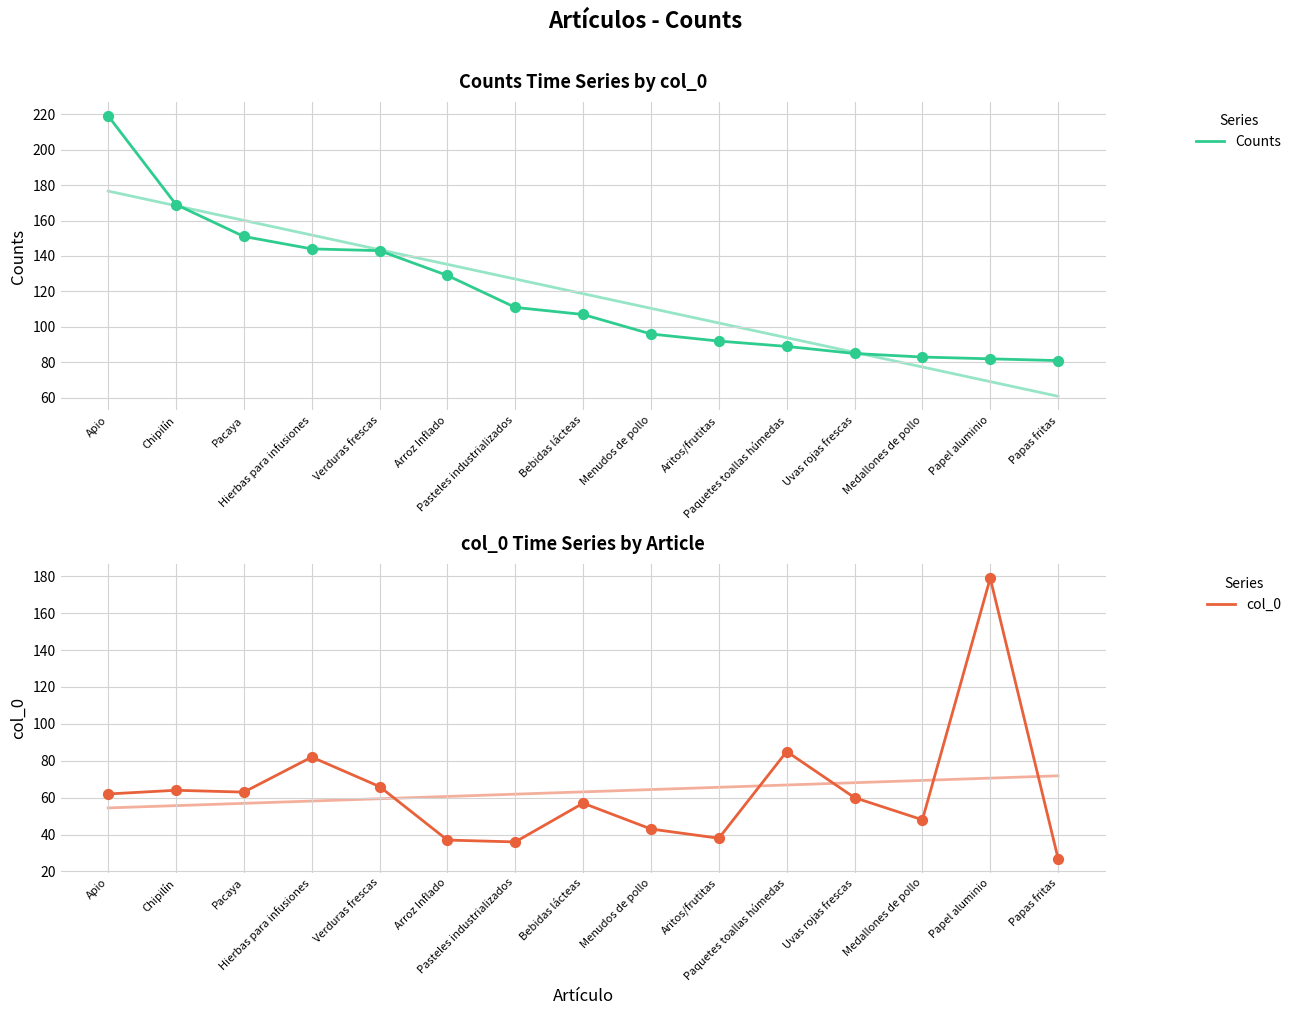

What are all the series names shown in the legend?

Counts, col_0